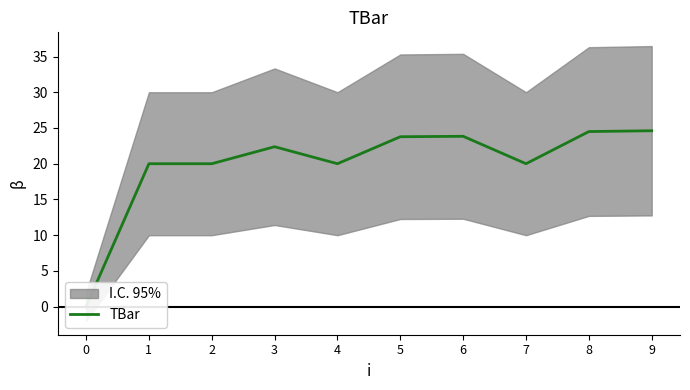

At which label is the value closest to 12?

1